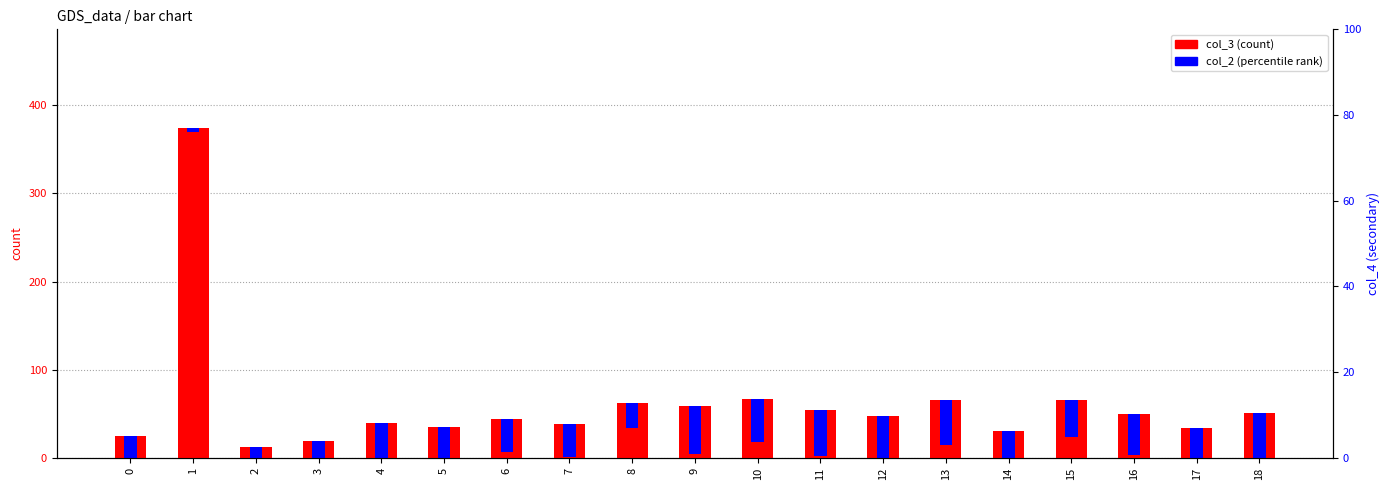

What is the average value of the col_2 series?

43.1